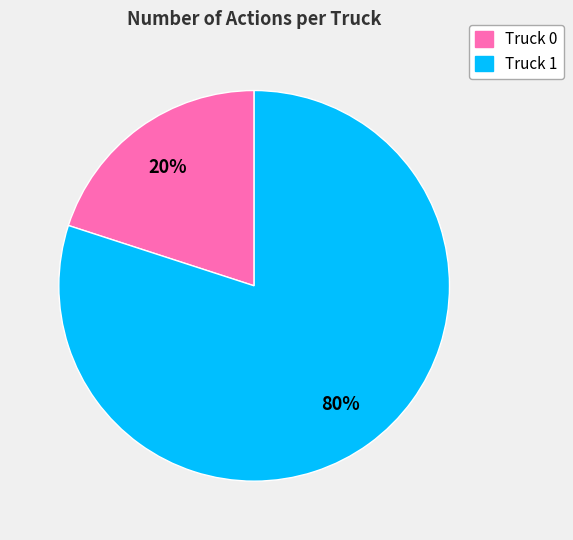

Do Truck 1 and Truck 0 together represent more than half of the pie?

Yes